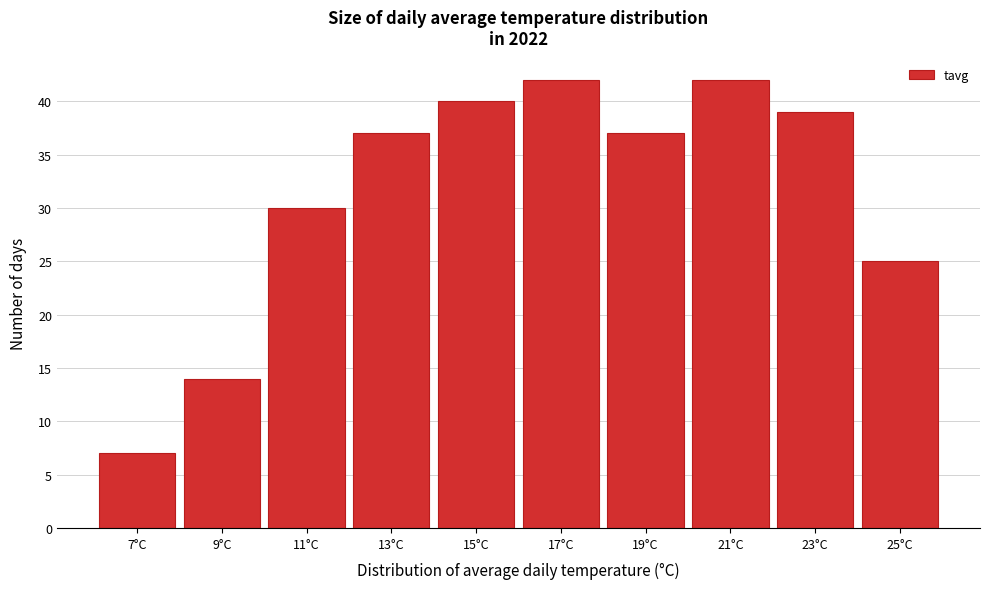

Reading left to right, list all the values displayed in this chart.

7	14	30	37	40	42	37	42	39	25